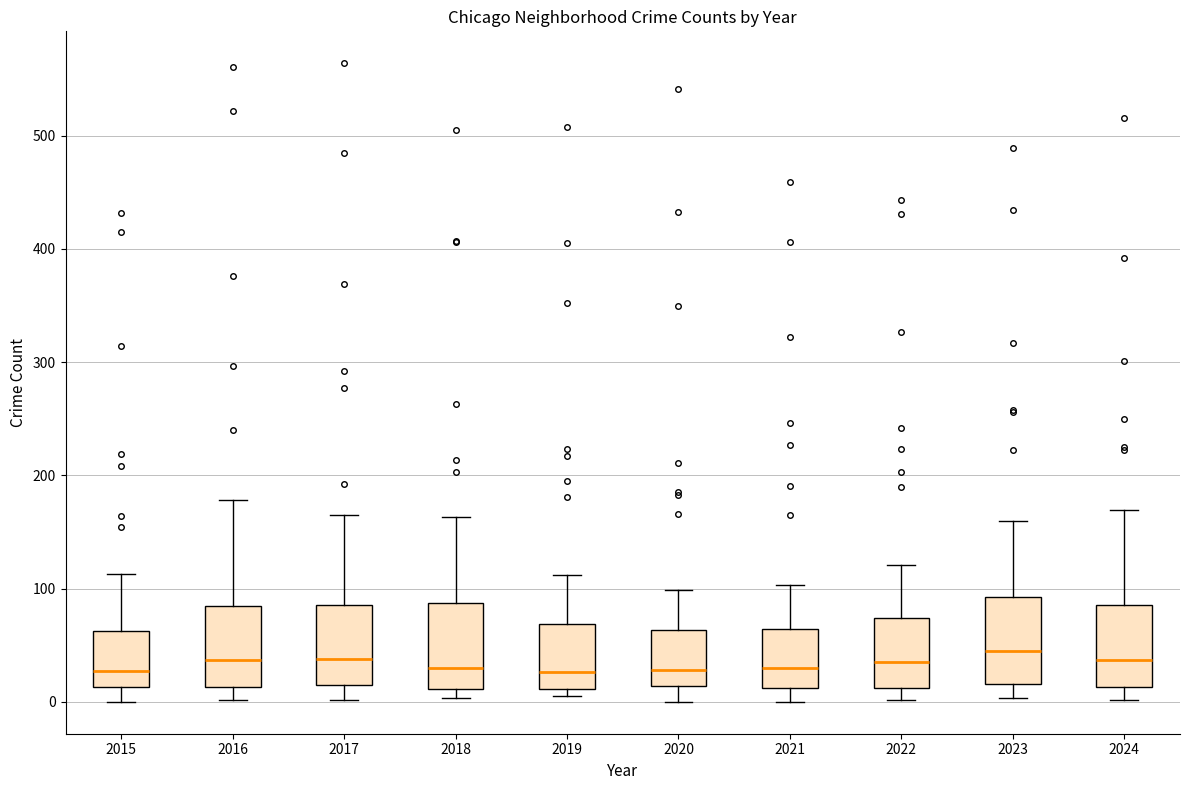

Where is the upper edge of the box at x = 2020 on the y-axis? The values are not printed on the chart, so give them approximately, as read against the axis.

60